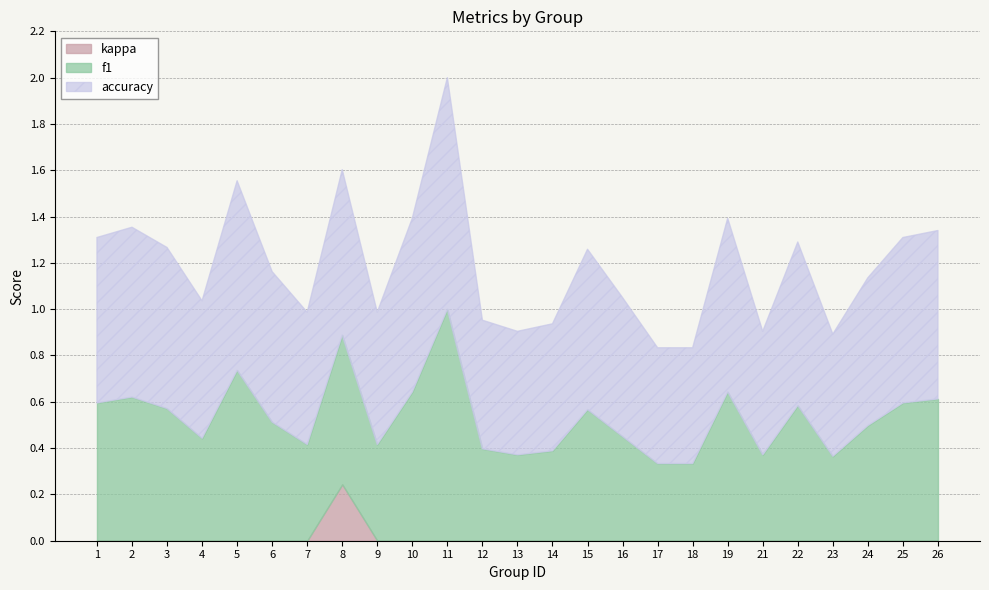

At 1, list the series in order from smallest to largest.

kappa, f1, accuracy